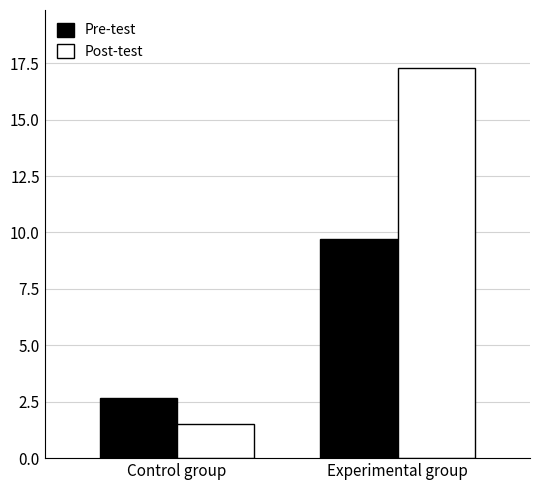

Reading right to left, transcribe all the data shown in this chart.

Pre-test: Experimental group=9.7	Control group=2.7
Post-test: Experimental group=17.3	Control group=1.5